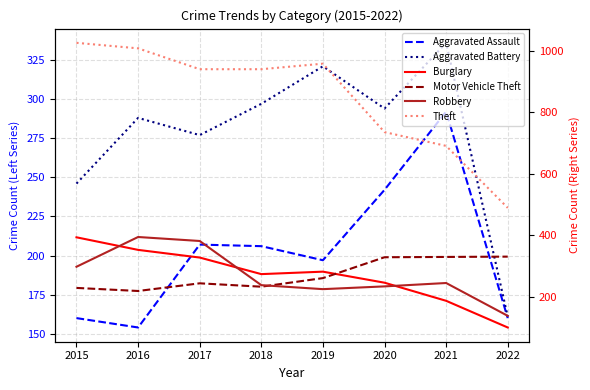

Where is the first local minimum for Motor Vehicle Theft?

2016